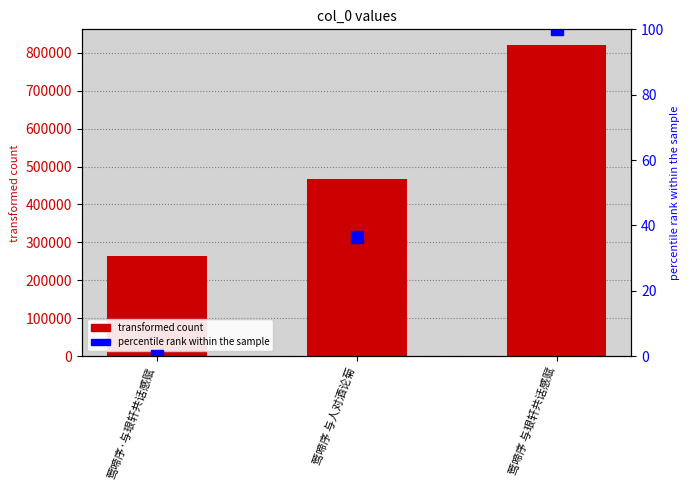

Which series has the widest spread of values?

col_0